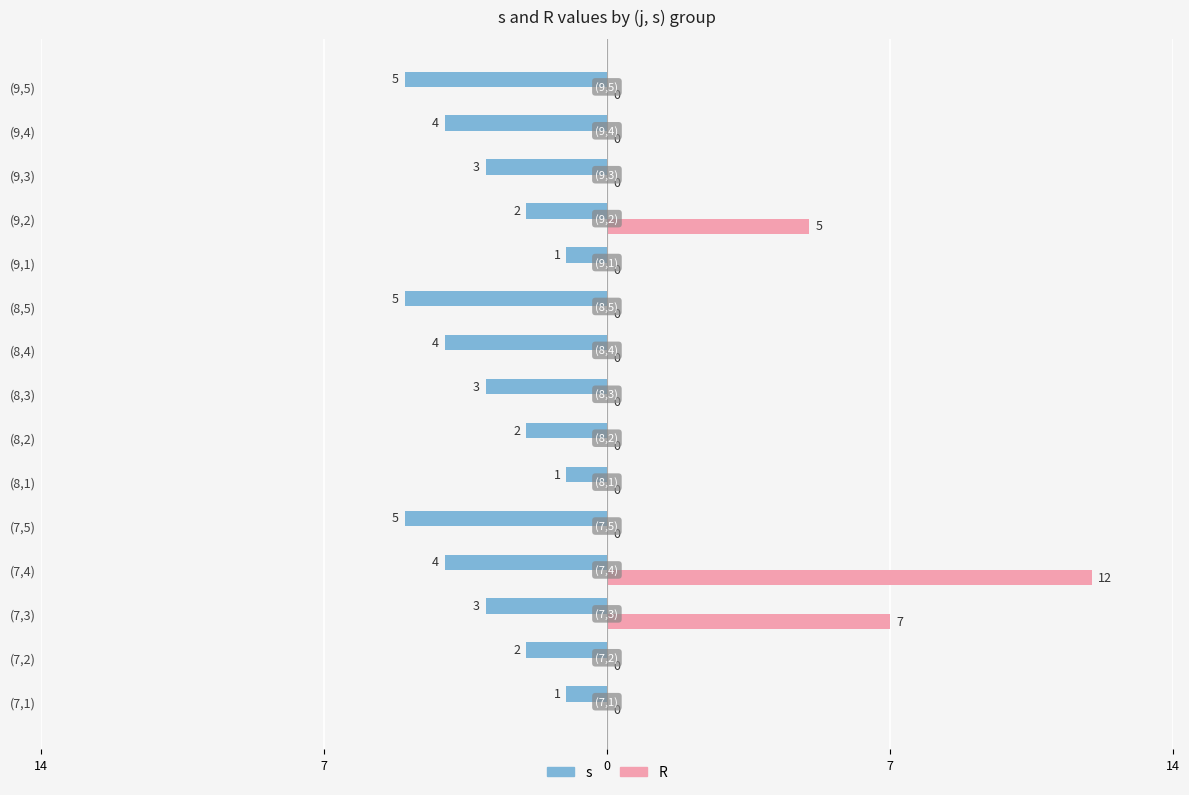

What are all the series names shown in the legend?

s, R